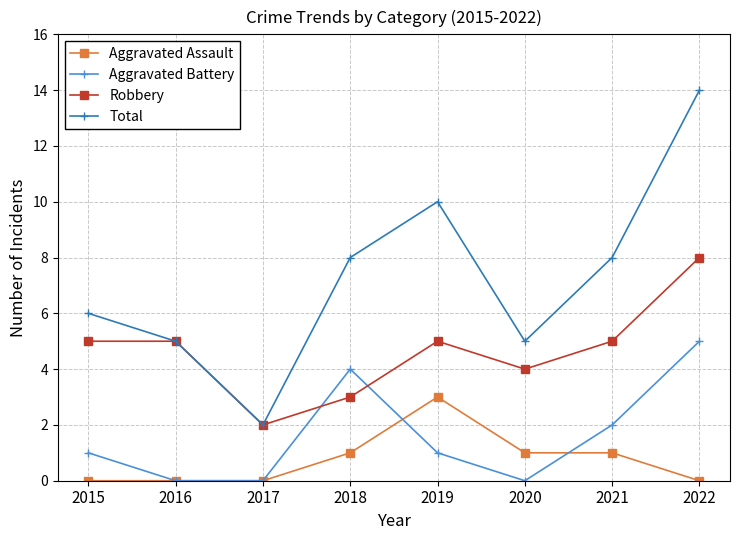

What is the total value across all series at 2017?

4